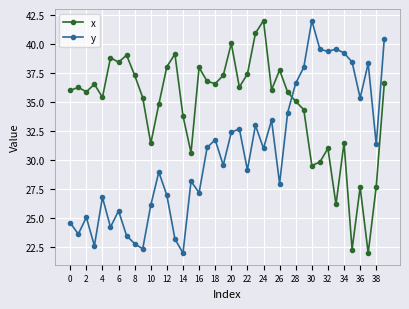

True or false: y has more than 1 interior local peaks.

True